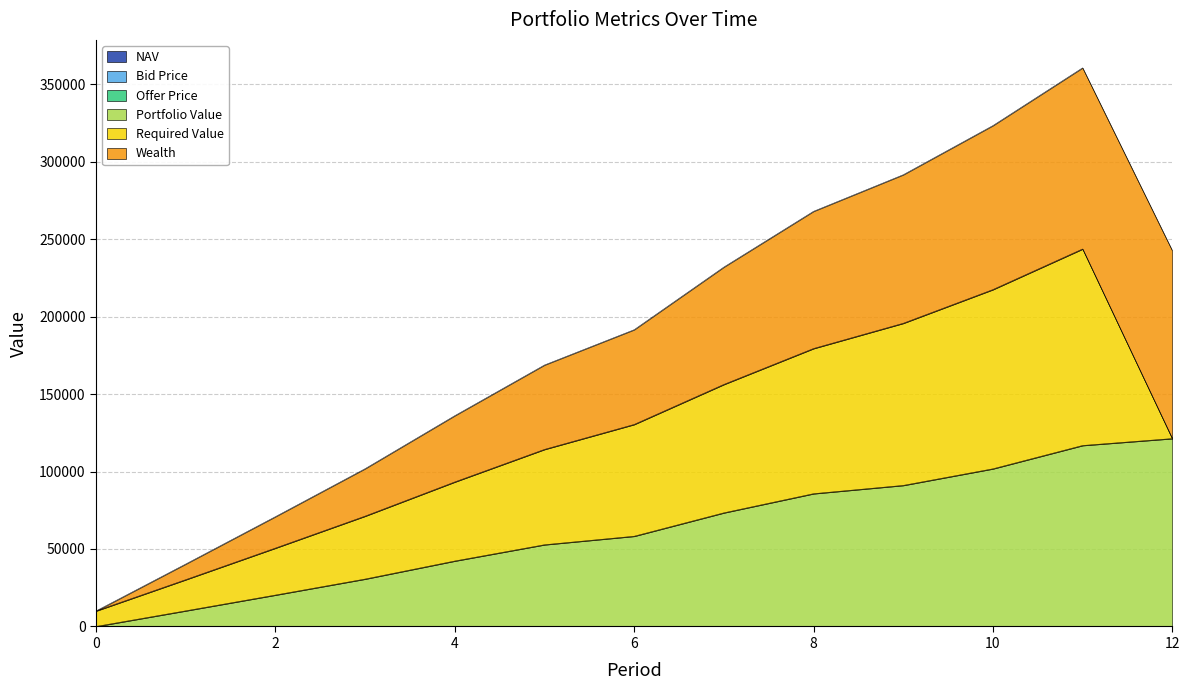

True or false: Portfolio Value and NAV intersect in this chart.

False